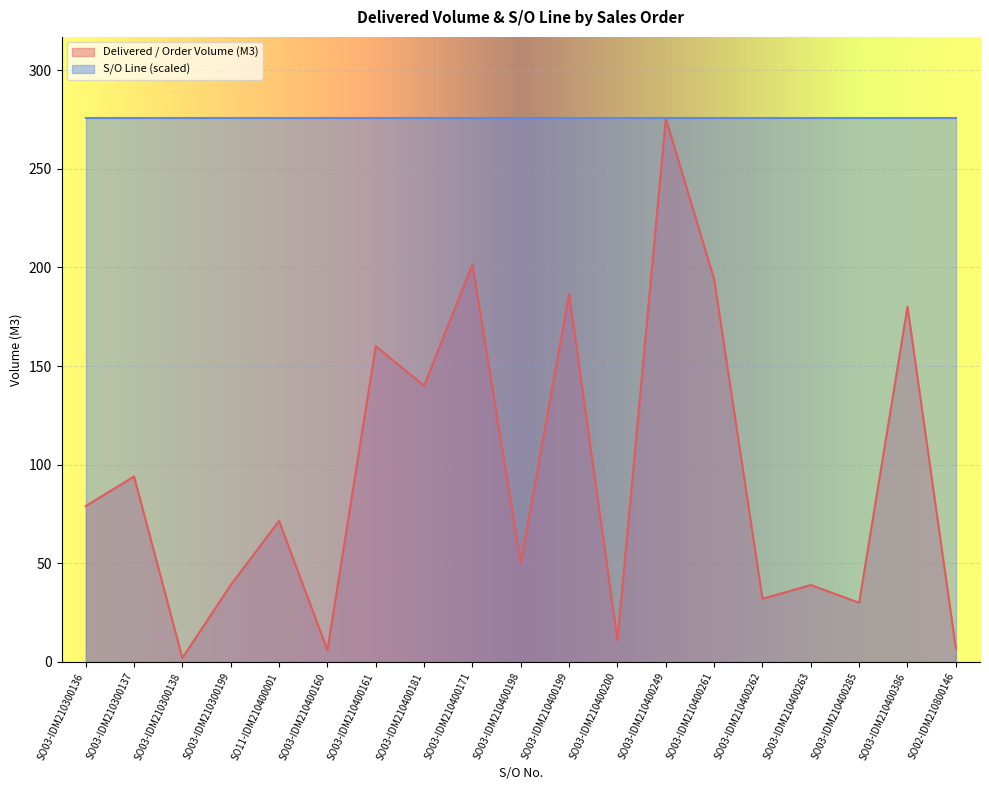

How many points are higher than both their immediate neighbors (excluding endpoints)?

8